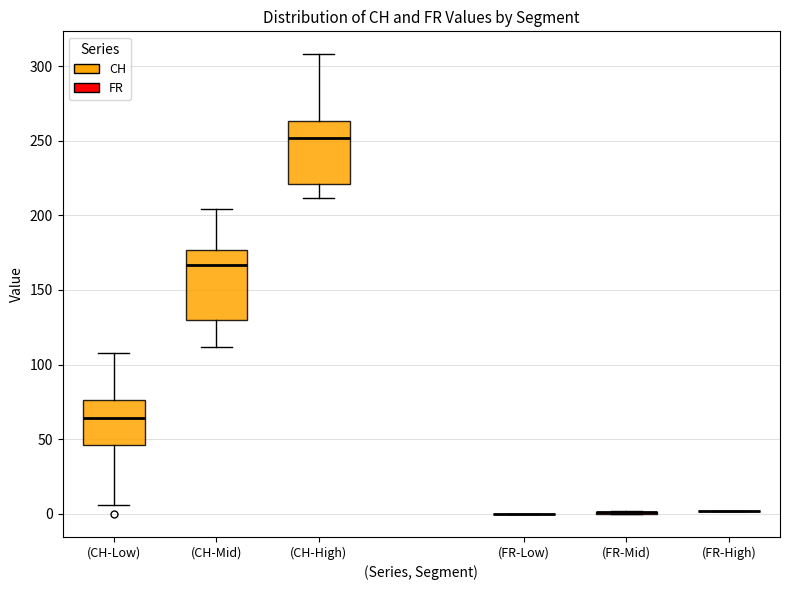

Reading left to right, transcribe this box plot: for each box, give where its median line is, the range the box spans, and where its two whiskers end, as read against the y-axis. The values are not printed on the chart, so give them approximately, as read against the axis.

(CH-Low): median 65, box 45 to 75, whiskers 5 to 110
(CH-Mid): median 165, box 130 to 175, whiskers 110 to 205
(CH-High): median 250, box 220 to 265, whiskers 210 to 310
(FR-Low): box collapsed to a line at 0, whiskers 0 to 0
(FR-Mid): box collapsed to a line at 0, whiskers 0 to 0
(FR-High): box collapsed to a line at 0, whiskers 0 to 0